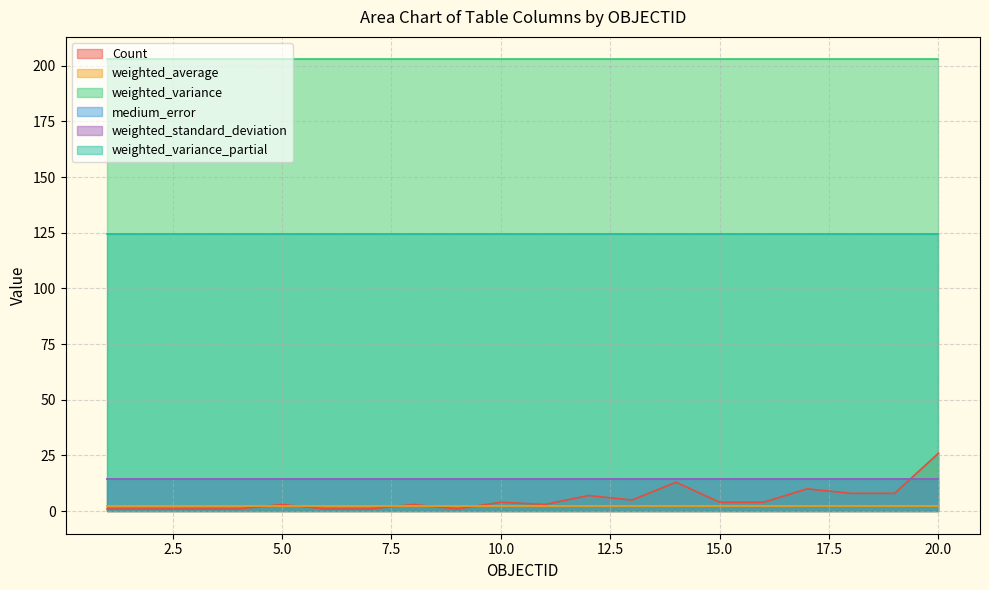

Reading left to right, what are all the values shown in this chart?

Count: 1.0	1.0	1.0	1.0	3.0	1.0	1.0	3.0	1.0	4.0	3.0	7.0	5.0	13.0	4.0	4.0	10.0	8.0	8.0	26.0
weighted_average: 2.2	2.2	2.2	2.2	2.2	2.2	2.2	2.2	2.2	2.2	2.2	2.2	2.2	2.2	2.2	2.2	2.2	2.2	2.2	2.2
weighted_variance: 202.8	202.8	202.8	202.8	202.8	202.8	202.8	202.8	202.8	202.8	202.8	202.8	202.8	202.8	202.8	202.8	202.8	202.8	202.8	202.8
medium_error: 14.4	14.4	14.4	14.4	14.4	14.4	14.4	14.4	14.4	14.4	14.4	14.4	14.4	14.4	14.4	14.4	14.4	14.4	14.4	14.4
weighted_standard_deviation: 14.2	14.2	14.2	14.2	14.2	14.2	14.2	14.2	14.2	14.2	14.2	14.2	14.2	14.2	14.2	14.2	14.2	14.2	14.2	14.2
weighted_variance_partial: 124.6	124.6	124.6	124.6	124.6	124.6	124.6	124.6	124.6	124.6	124.6	124.6	124.6	124.6	124.6	124.6	124.6	124.6	124.6	124.6